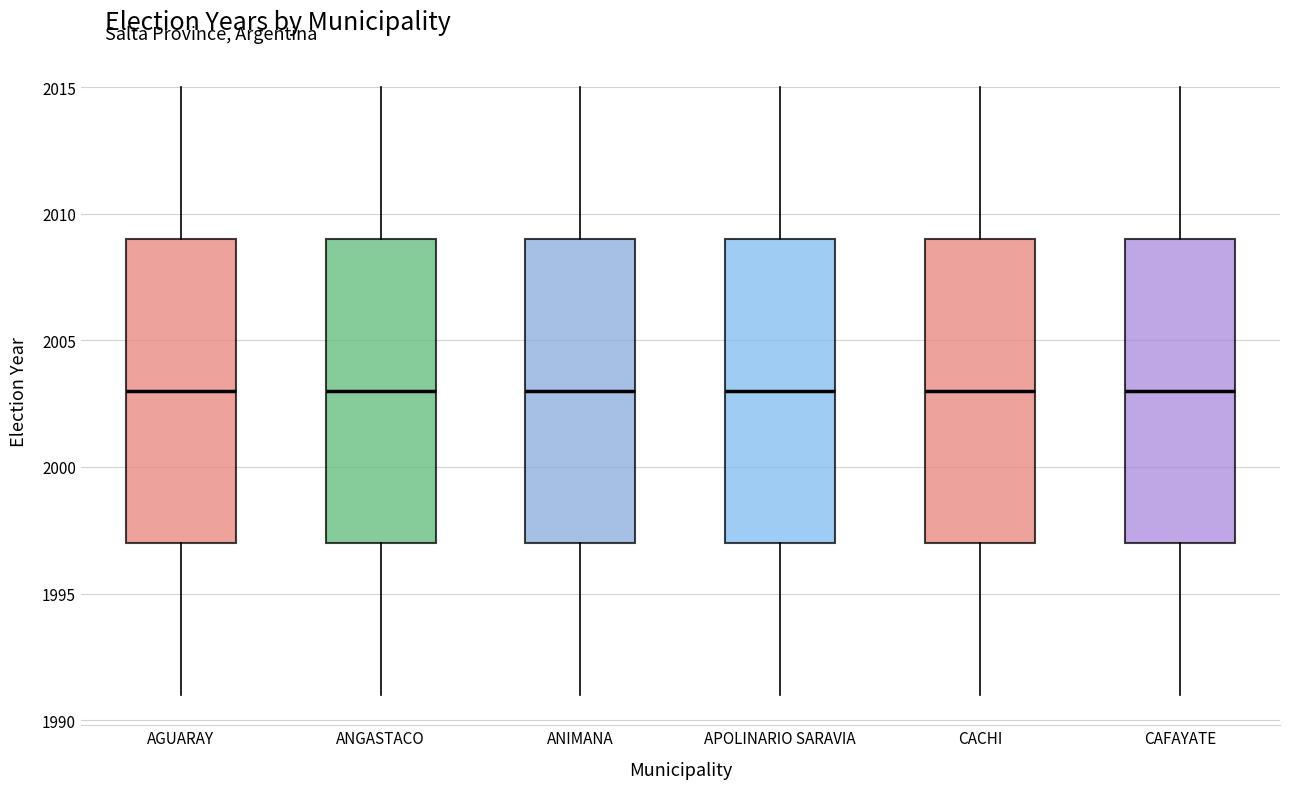

Where does the lower whisker of the box for CACHI end on the y-axis? The values are not printed on the chart, so give them approximately, as read against the axis.

1991